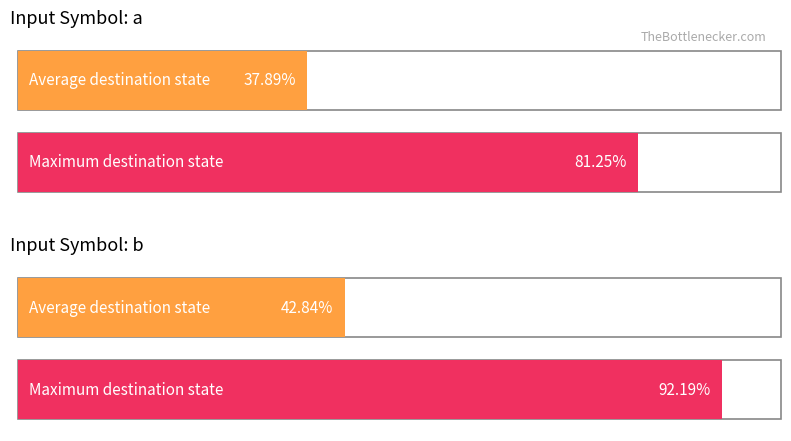

True or false: destination_state_a has a value of 9 at State 11.

False